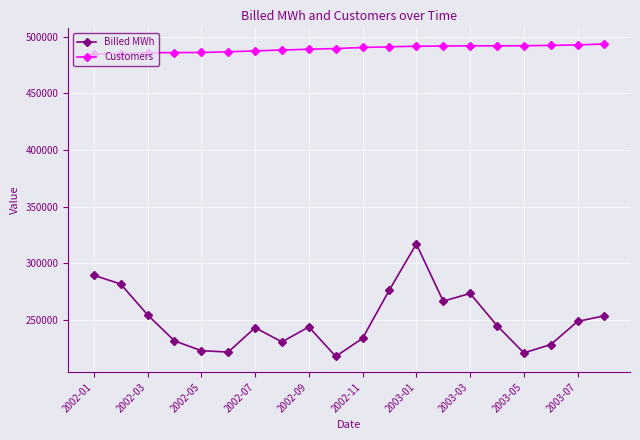

What are all the series names shown in the legend?

Billed MWh, Customers